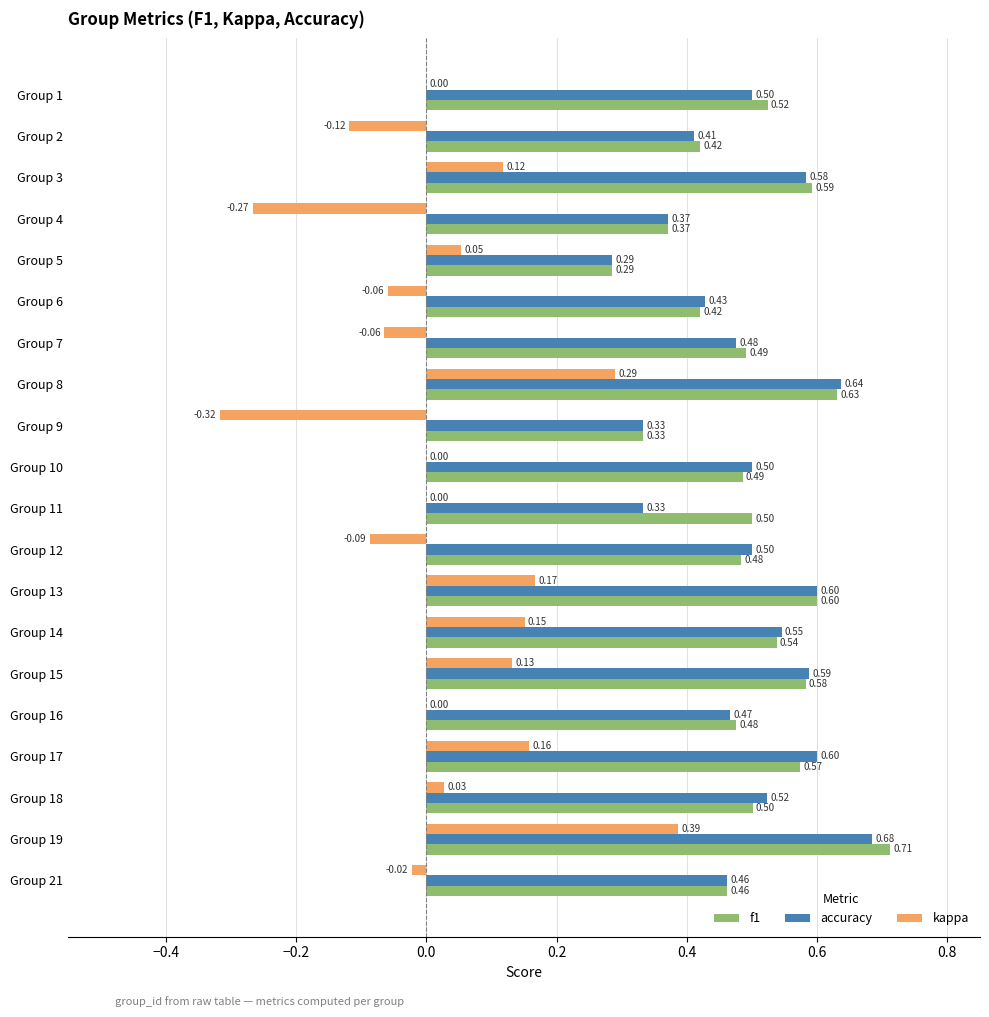

At which category is the sum across all series the highest?

Group 19